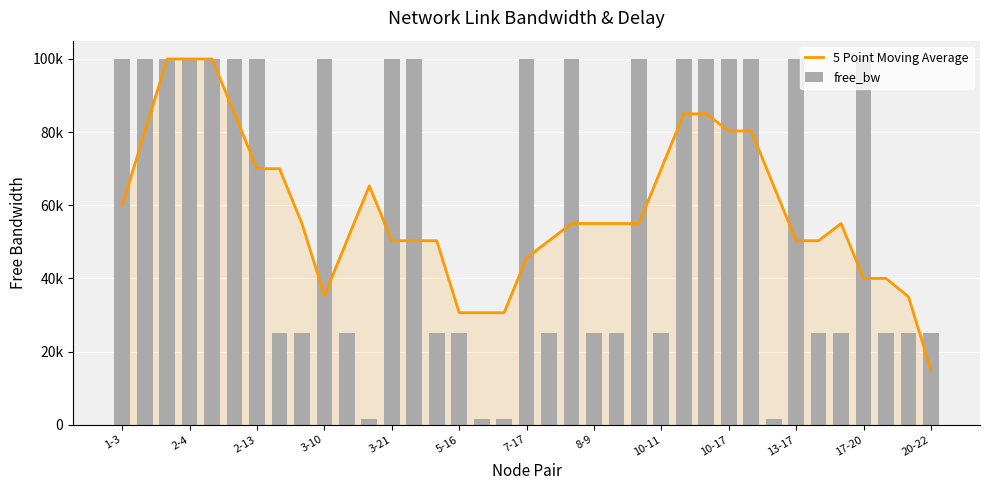

Read the free_bw value at 23.

99999.8